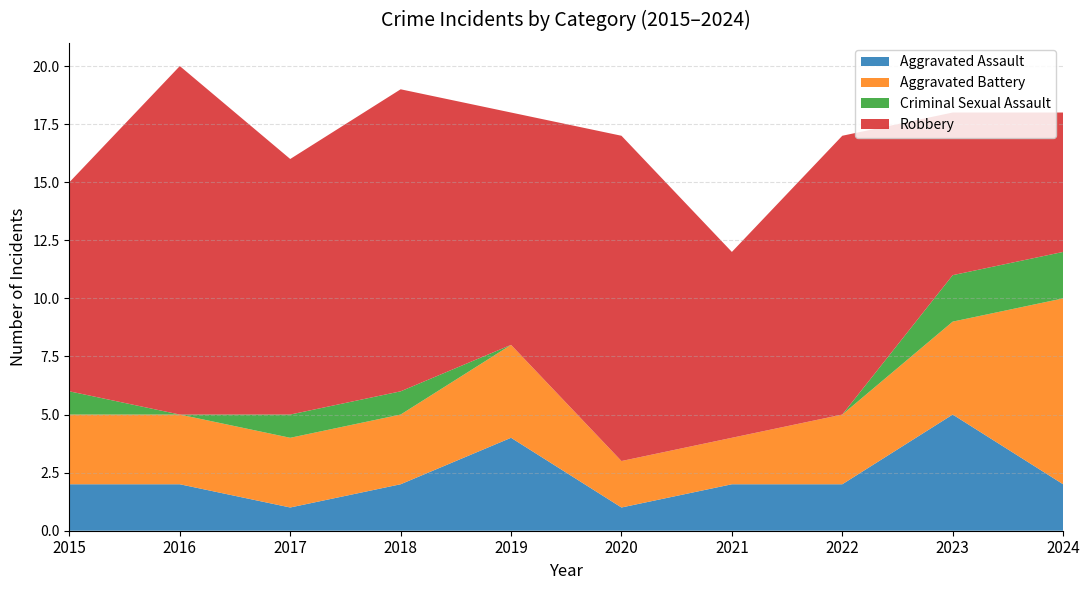

Reading right to left, extract all data points from this chart.

Aggravated Assault: 2024=2	2023=5	2022=2	2021=2	2020=1	2019=4	2018=2	2017=1	2016=2	2015=2
Aggravated Battery: 2024=8	2023=4	2022=3	2021=2	2020=2	2019=4	2018=3	2017=3	2016=3	2015=3
Criminal Sexual Assault: 2024=2	2023=2	2022=0	2021=0	2020=0	2019=0	2018=1	2017=1	2016=0	2015=1
Robbery: 2024=6	2023=7	2022=12	2021=8	2020=14	2019=10	2018=13	2017=11	2016=15	2015=9